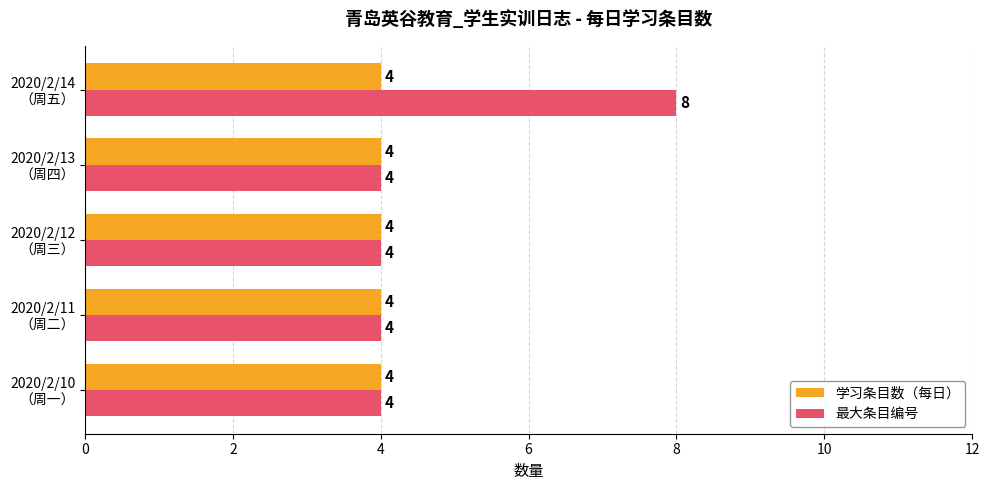

What is the difference between the maximum and minimum values in the 最大条目编号 series?

4